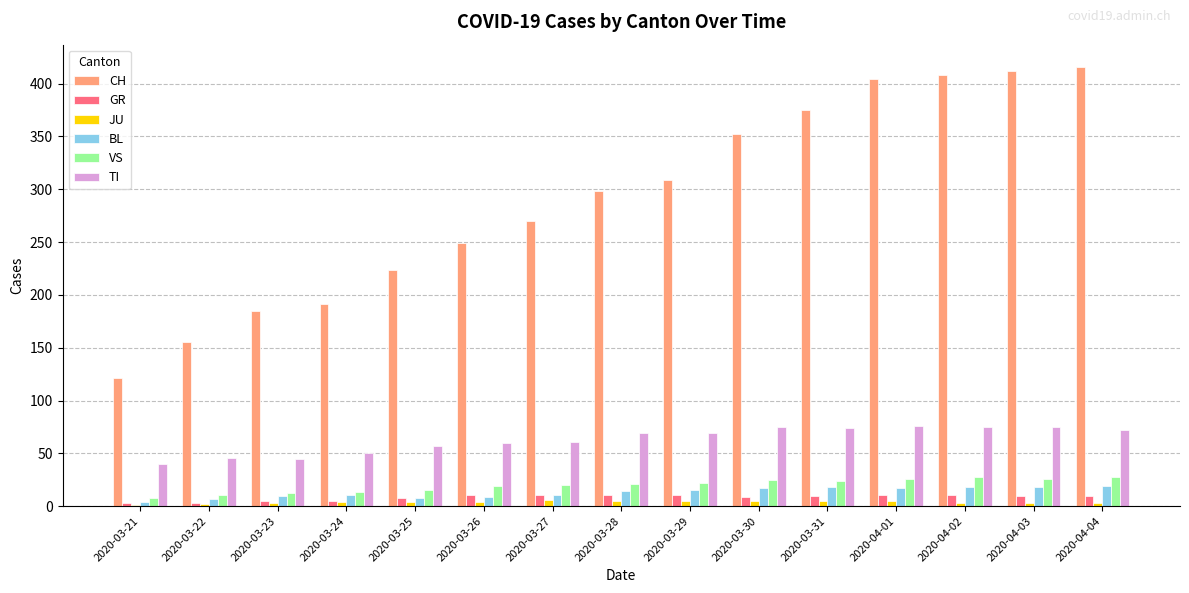

Between 2020-03-25 and 2020-03-30, which series saw the biggest shift?

CH